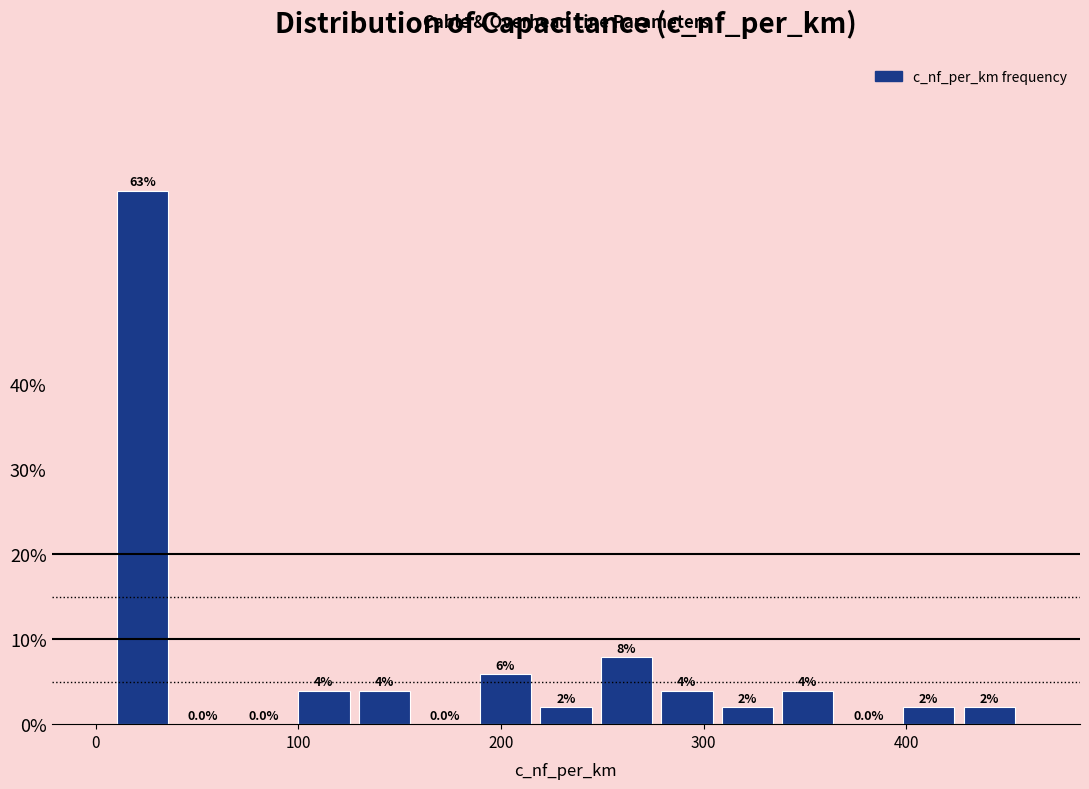

Read against the x-axis, roughly where is the centre of the tallest bar?

20